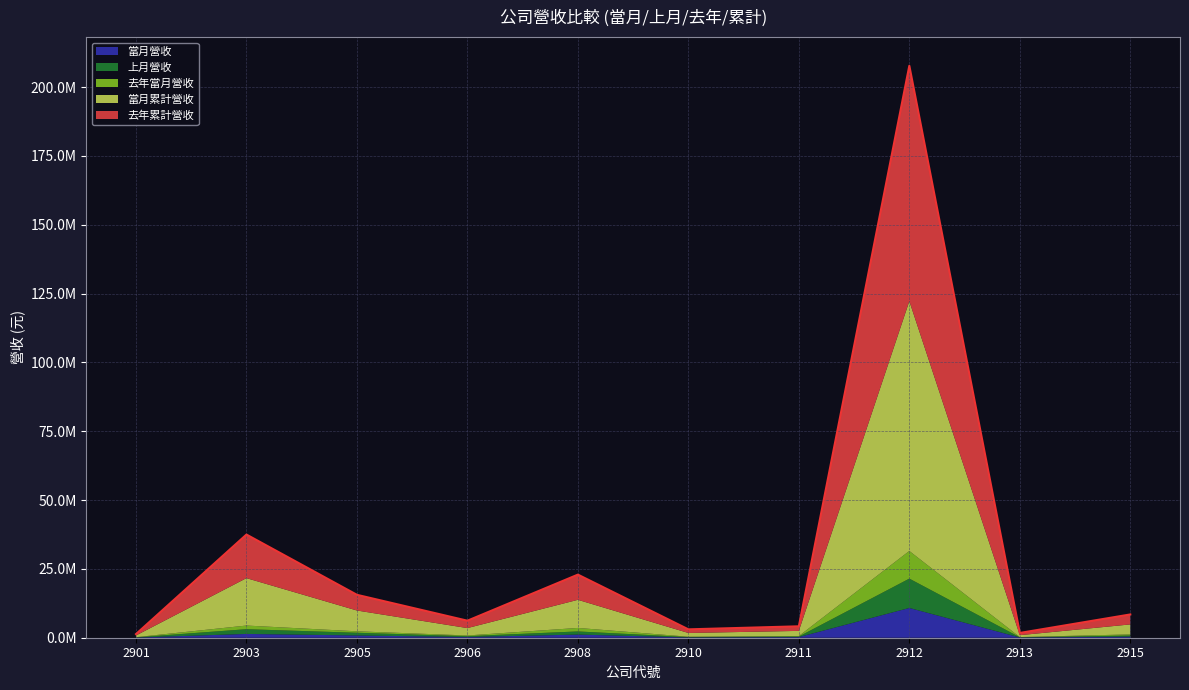

Does the chart have visible grid lines?

Yes